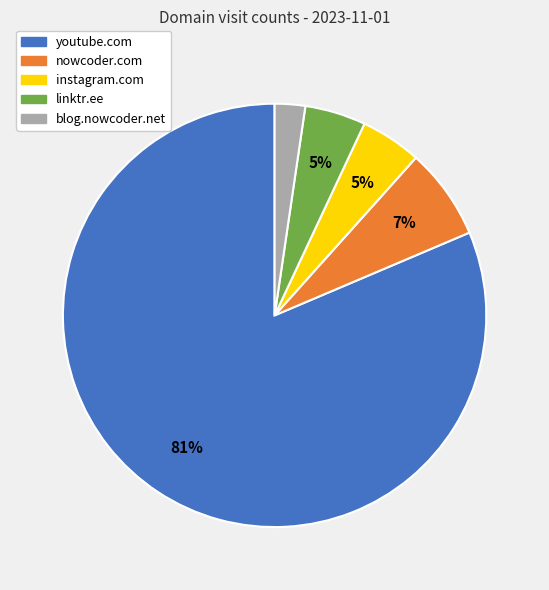

Combined, do linktr.ee and nowcoder.com account for over 50%?

No